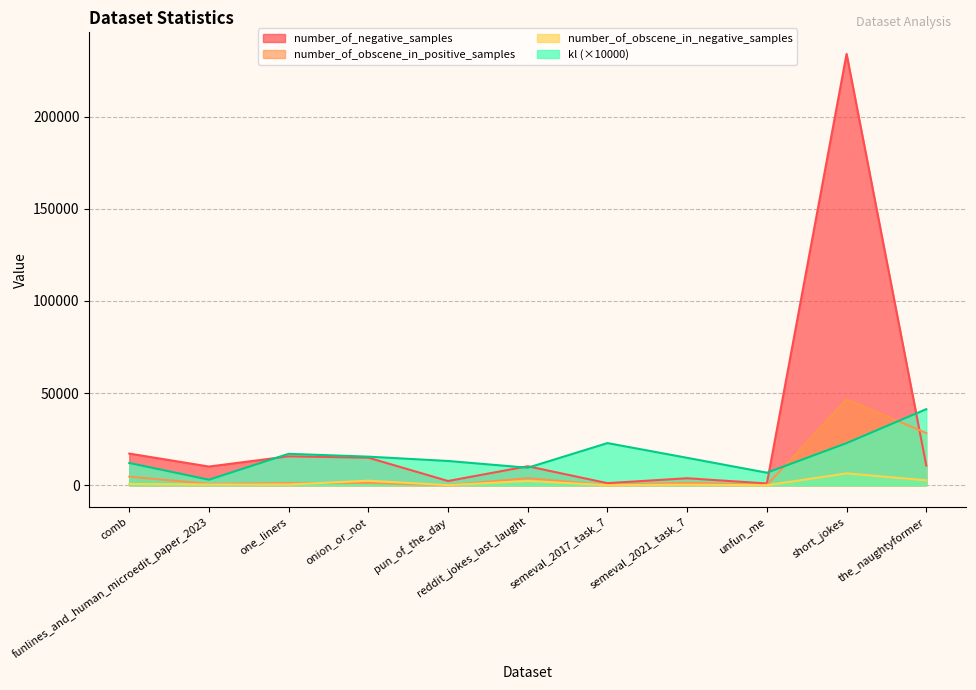

What is the spread (max minus min) of values at semeval_2017_task_7?

22845.8